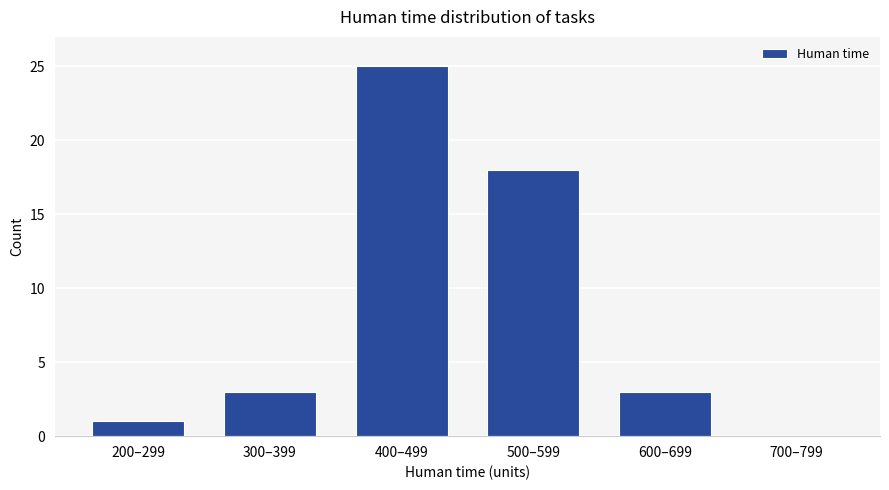

Reading left to right, list all the values displayed in this chart.

200–299=1	300–399=3	400–499=25	500–599=18	600–699=3	700–799=0